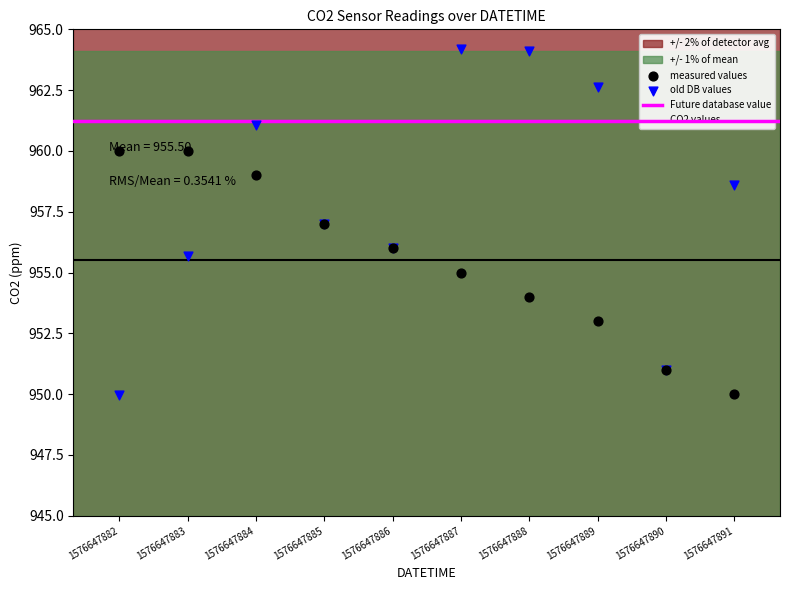

What is the change in value from 1576647883 to 1576647888?

-6